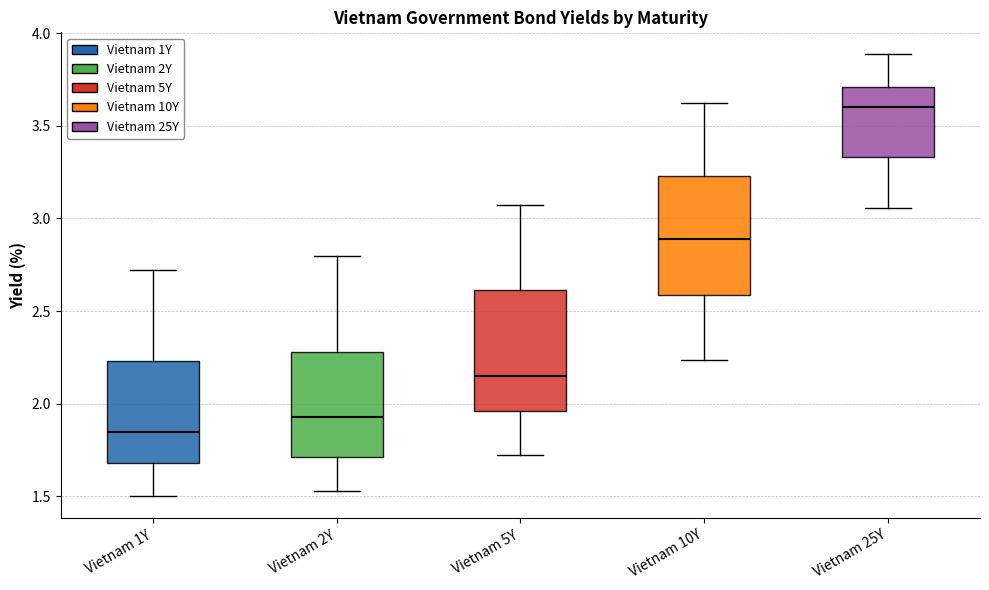

Reading left to right, read every box against the y-axis: the position of its median line, the range the box covers, and the ends of its whiskers. The values are not printed on the chart, so give them approximately, as read against the axis.

Vietnam 1Y: median 1.85, box 1.70 to 2.25, whiskers 1.50 to 2.70
Vietnam 2Y: median 1.95, box 1.70 to 2.30, whiskers 1.55 to 2.80
Vietnam 5Y: median 2.15, box 1.95 to 2.60, whiskers 1.70 to 3.05
Vietnam 10Y: median 2.90, box 2.60 to 3.25, whiskers 2.25 to 3.60
Vietnam 25Y: median 3.60, box 3.35 to 3.70, whiskers 3.05 to 3.90